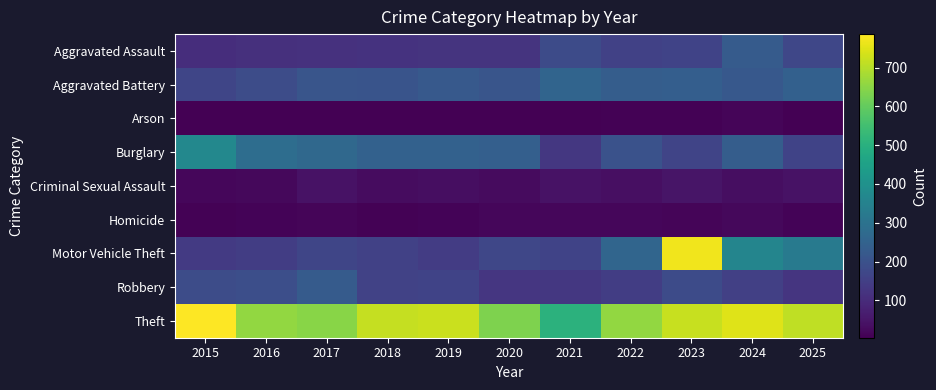

At which category is the sum across all series the highest?

2023